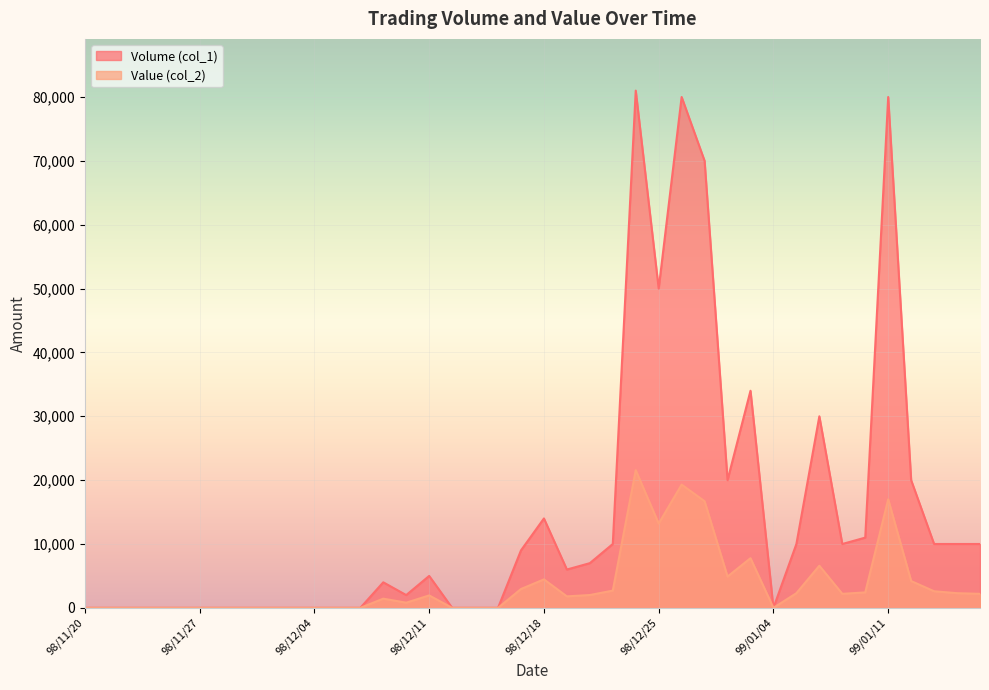

How many data points in Value (col_2) are less than 1950?

20